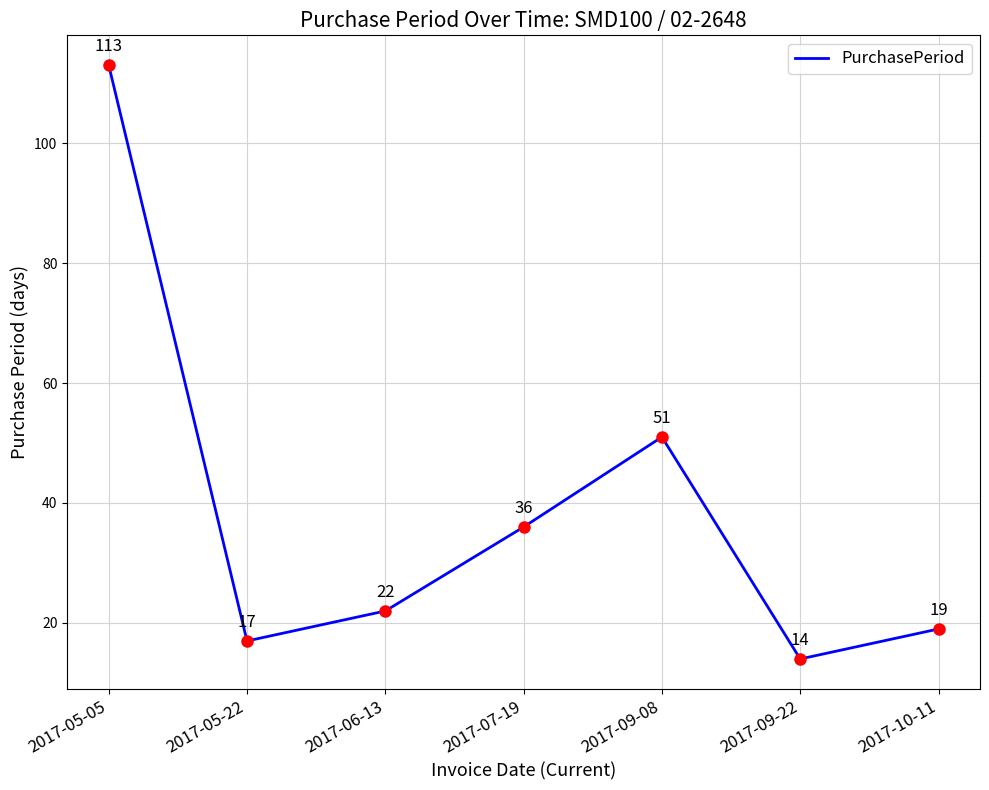

Approximately how many times larger is the value at 2017-09-22 compared to 2017-09-08?

0.3